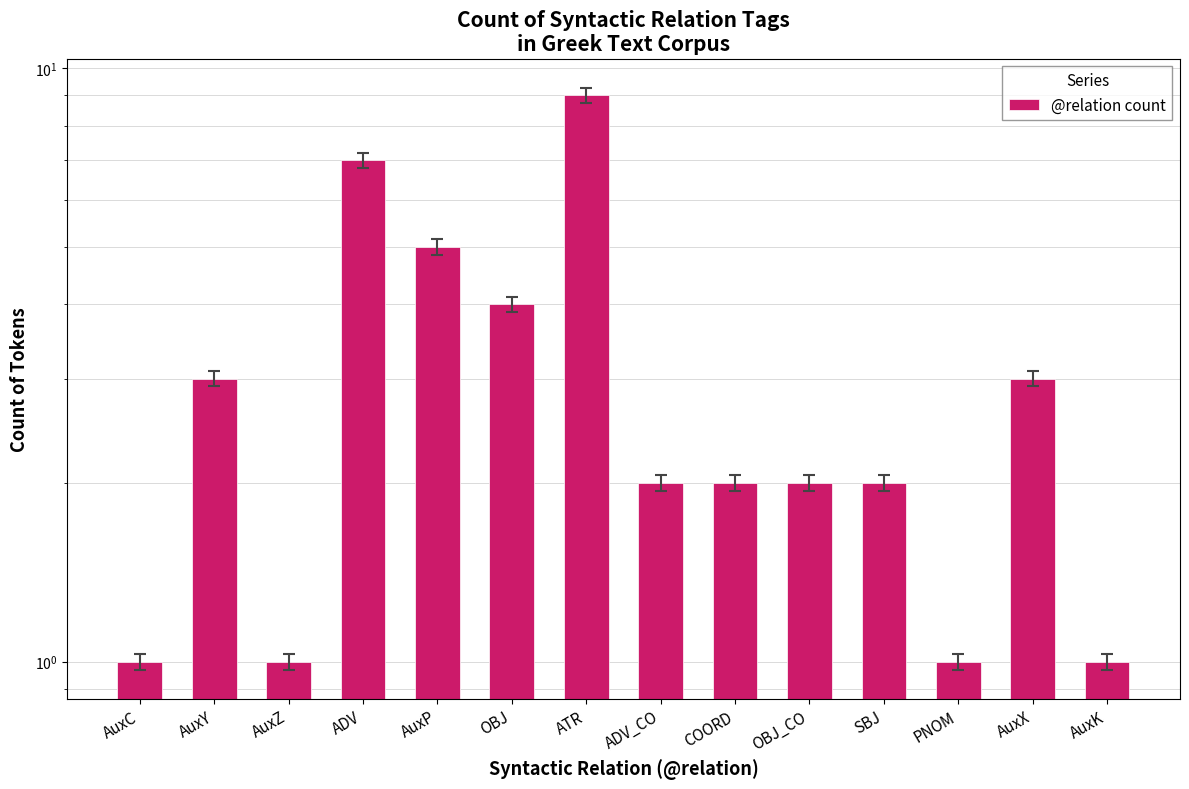

Does the chart contain any negative values?

No